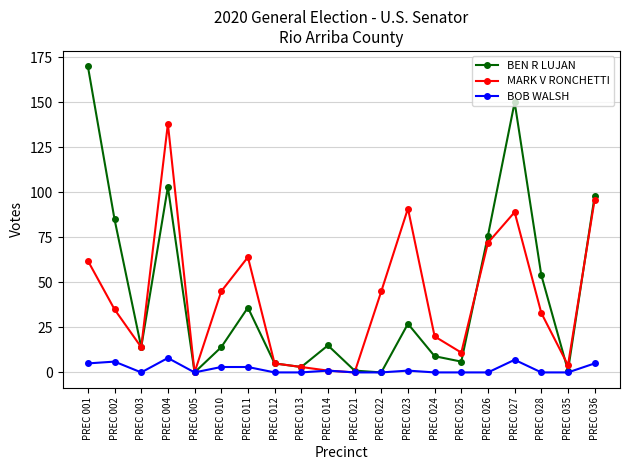

Reading right to left, list all the values displayed in this chart.

BEN R LUJAN: PREC 036=98	PREC 035=1	PREC 028=54	PREC 027=150	PREC 026=76	PREC 025=6	PREC 024=9	PREC 023=27	PREC 022=0	PREC 021=1	PREC 014=15	PREC 013=3	PREC 012=5	PREC 011=36	PREC 010=14	PREC 005=0	PREC 004=103	PREC 003=14	PREC 002=85	PREC 001=170
MARK V RONCHETTI: PREC 036=96	PREC 035=4	PREC 028=33	PREC 027=89	PREC 026=72	PREC 025=11	PREC 024=20	PREC 023=91	PREC 022=45	PREC 021=0	PREC 014=1	PREC 013=3	PREC 012=5	PREC 011=64	PREC 010=45	PREC 005=0	PREC 004=138	PREC 003=14	PREC 002=35	PREC 001=62
BOB WALSH: PREC 036=5	PREC 035=0	PREC 028=0	PREC 027=7	PREC 026=0	PREC 025=0	PREC 024=0	PREC 023=1	PREC 022=0	PREC 021=0	PREC 014=1	PREC 013=0	PREC 012=0	PREC 011=3	PREC 010=3	PREC 005=0	PREC 004=8	PREC 003=0	PREC 002=6	PREC 001=5